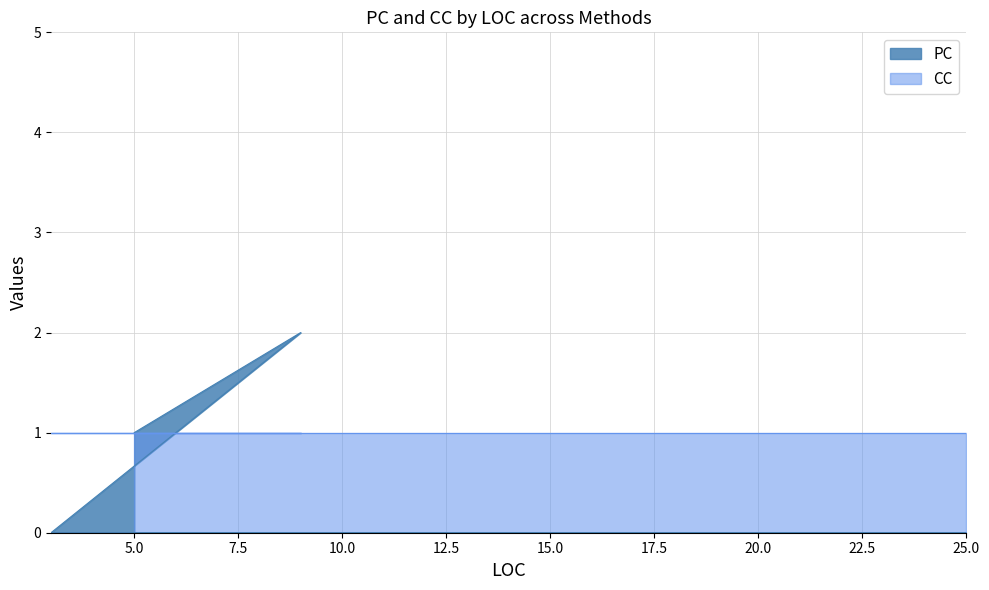

Rank the series by their average value, from lowest to highest.

PC, CC